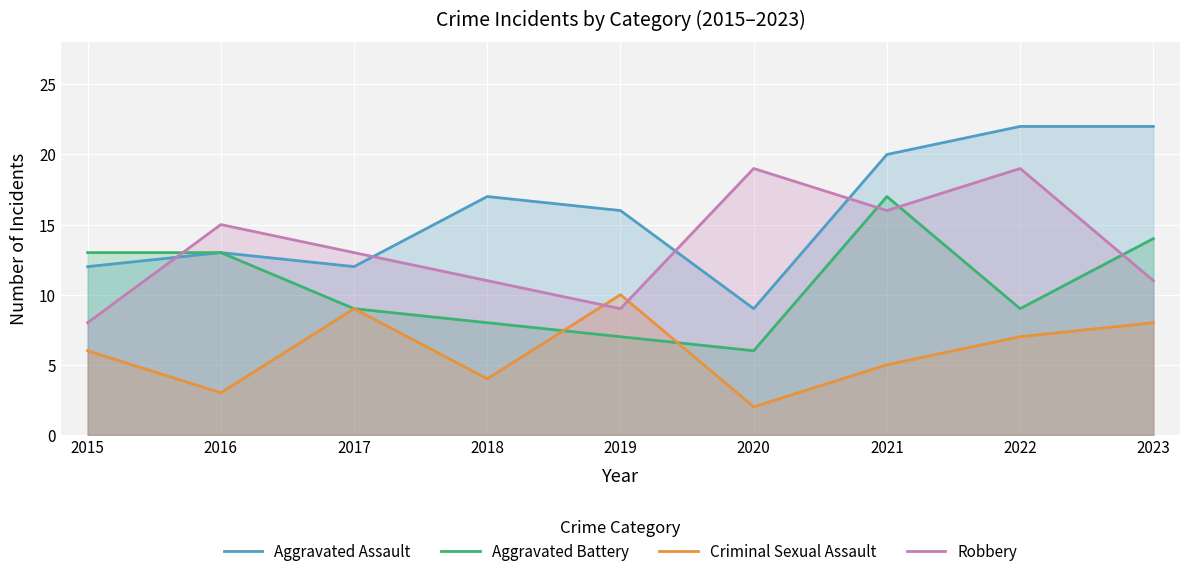

What is the sum of the Robbery values at 2022 and 2023?

30